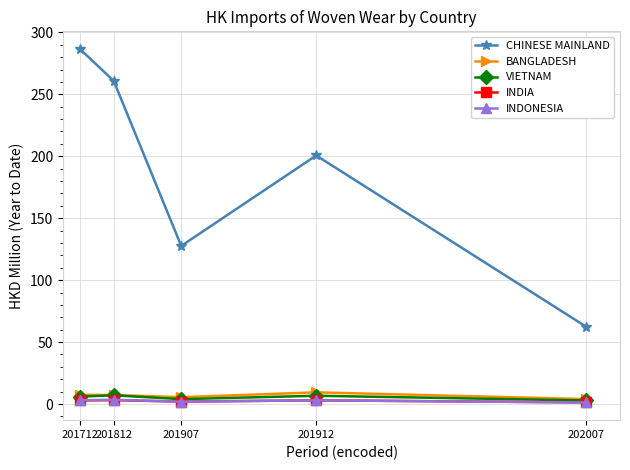

The BANGLADESH series shows 9.4 at 201912. True or false?

True